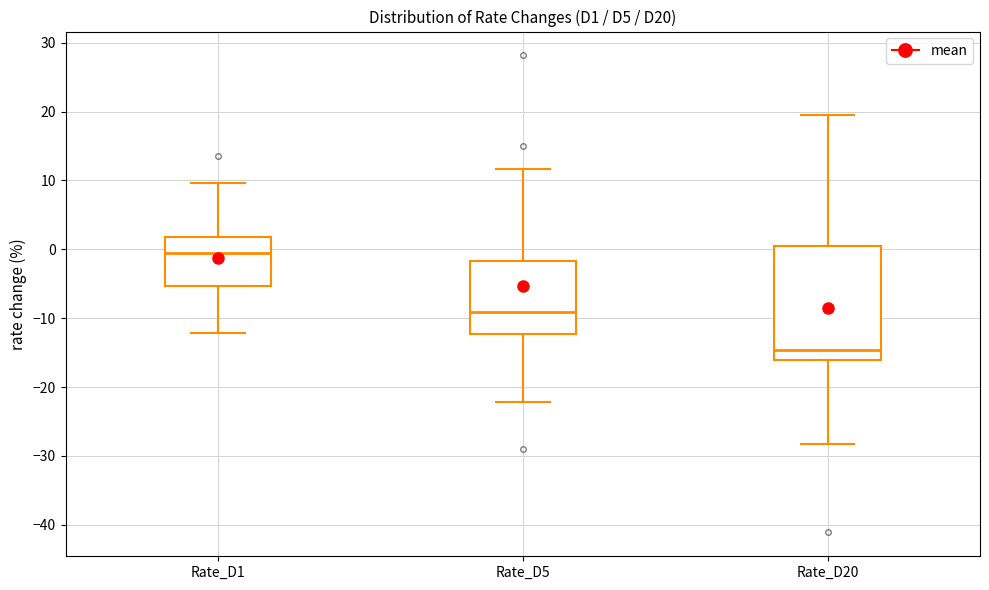

Which box has the highest median line?

Rate_D1